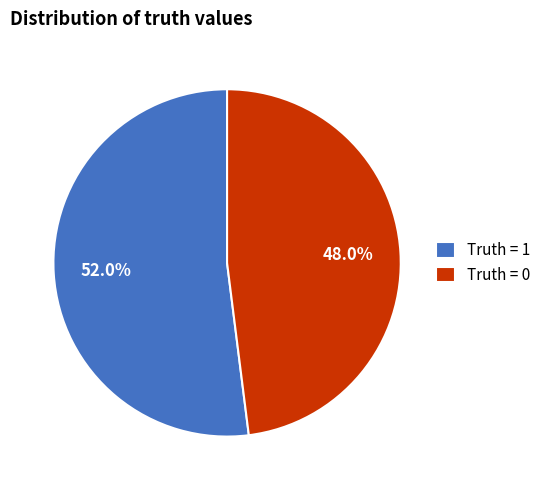

To the nearest percent, what portion does Truth = 0 represent?

48%